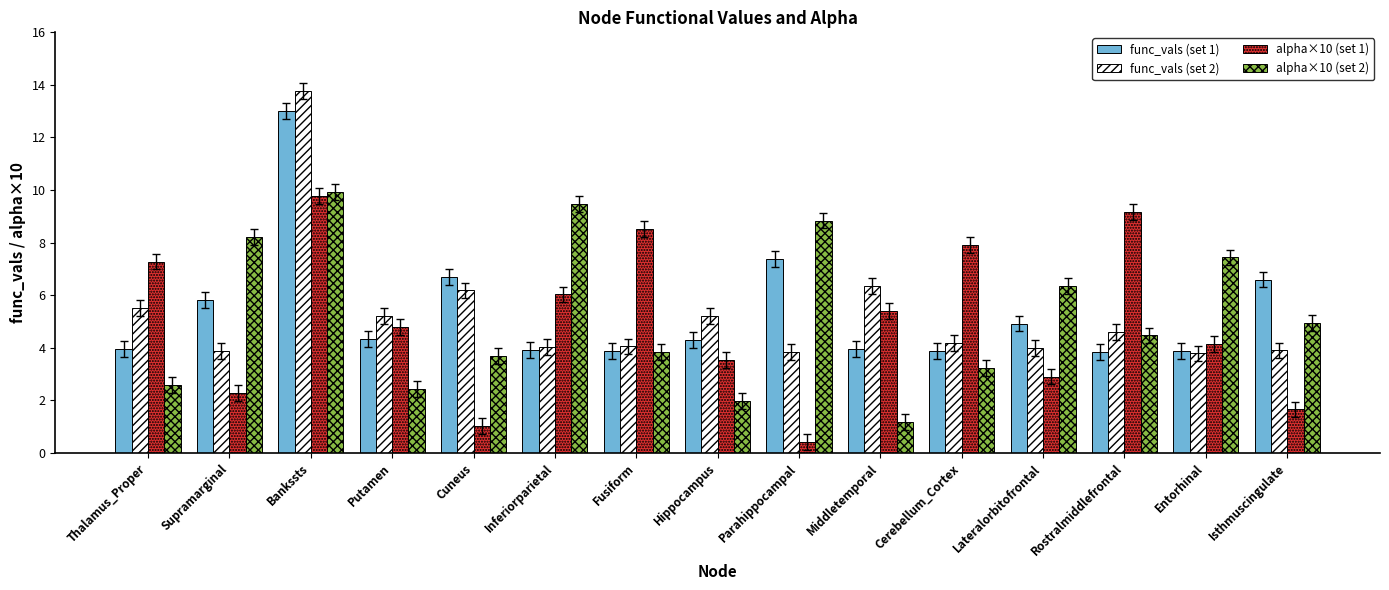

The alpha×10 (set 2) series shows 1.1 at Hippocampus. True or false?

False